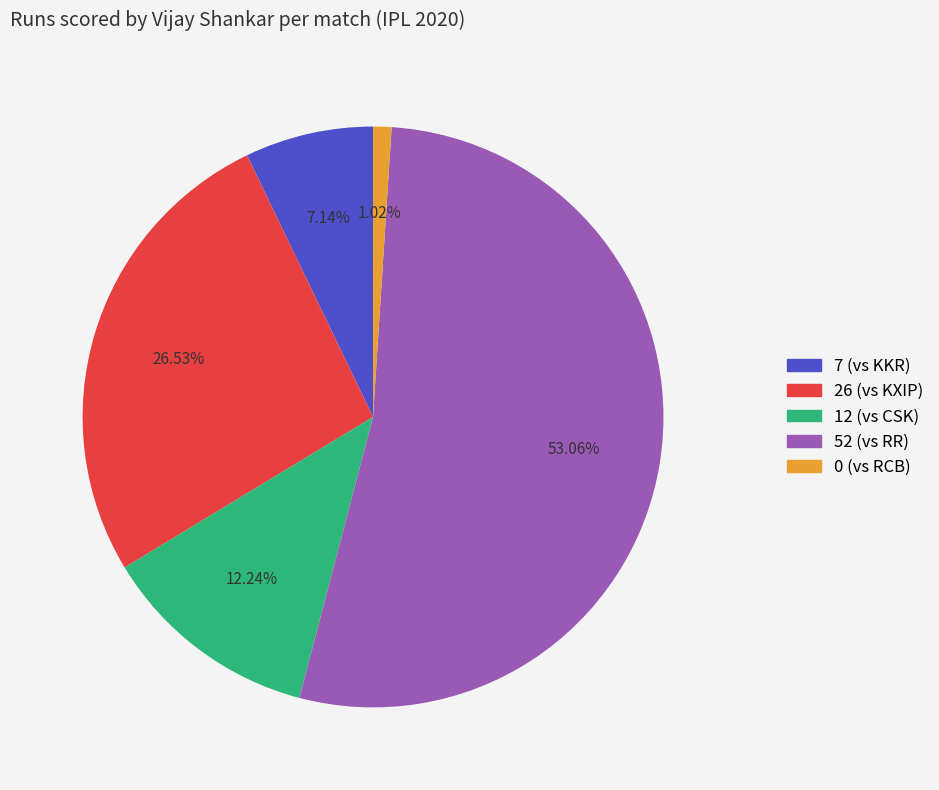

To the nearest percent, what is the average slice percentage?

20%